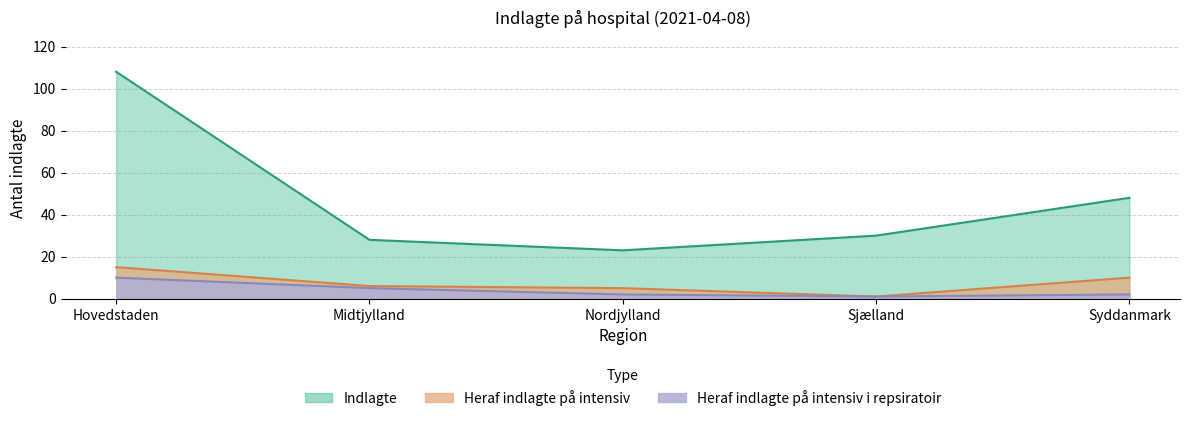

True or false: Heraf indlagte på intensiv and Heraf indlagte på intensiv i repsiratoir intersect in this chart.

False